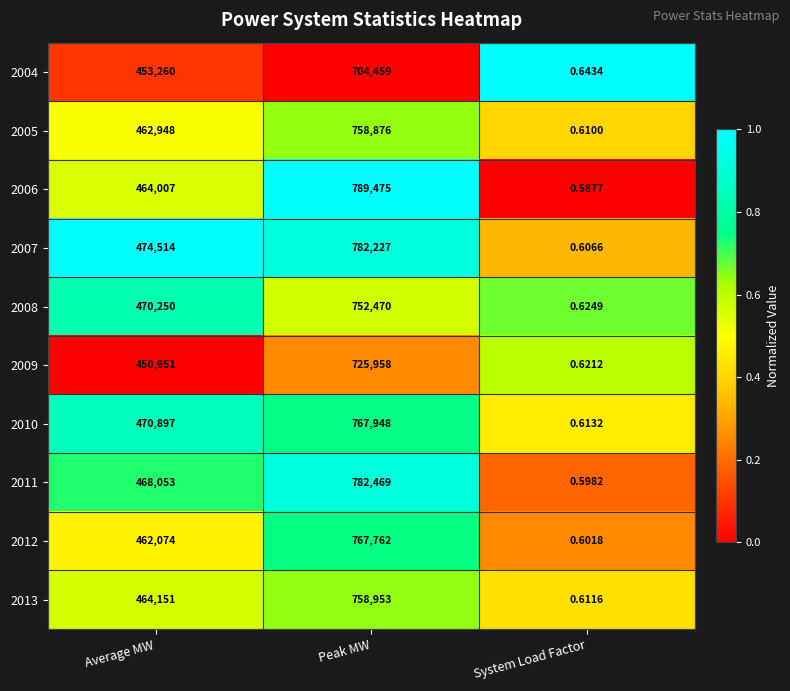

Which category has the highest value across all series?

Peak MW